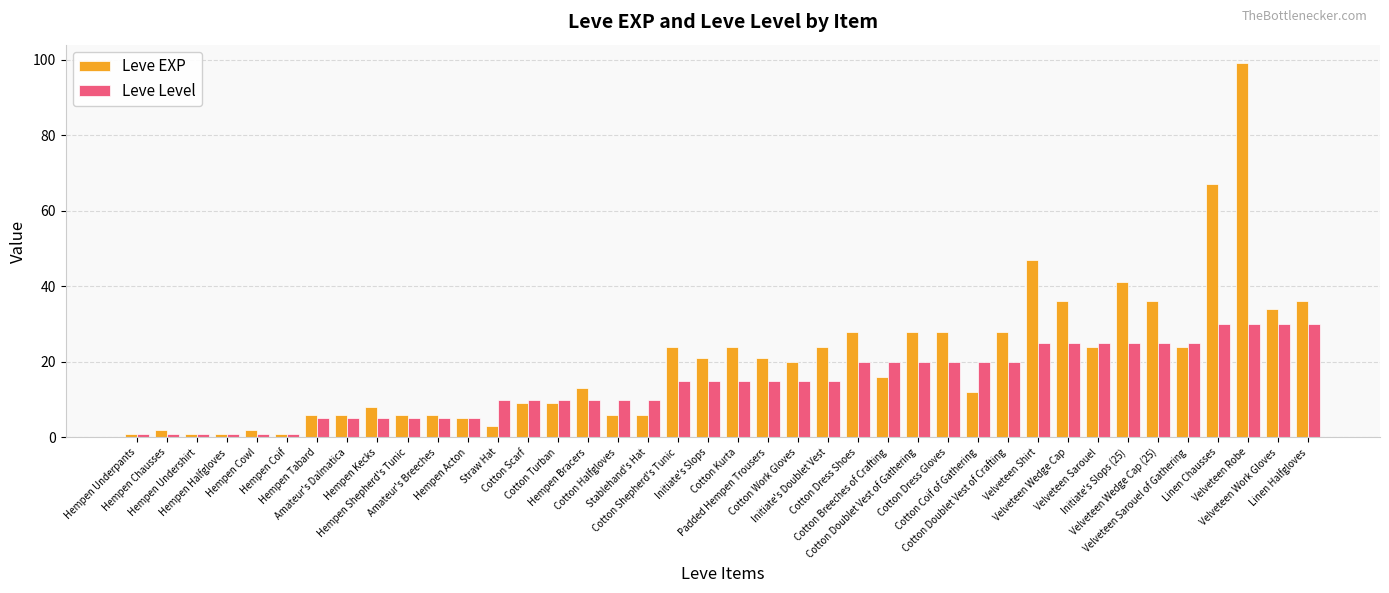

What is the sum of all Leve EXP values?

809